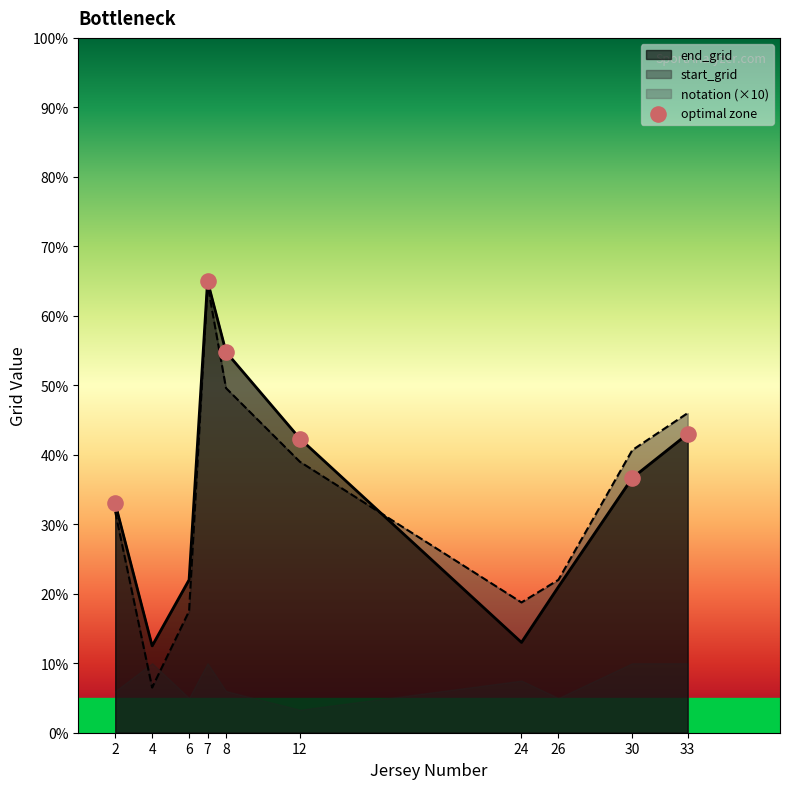

Which series has the largest Y range (max minus min)?

end_grid